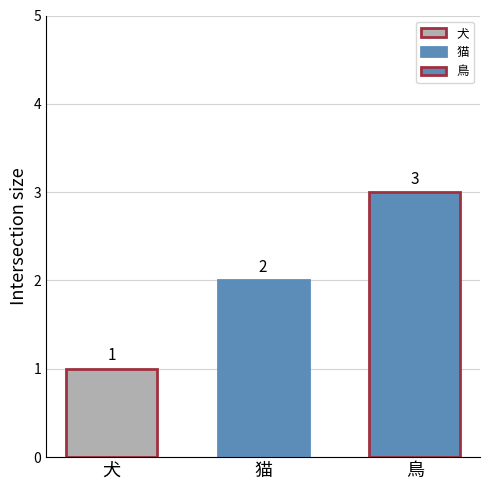

Does the chart contain stacked bars?

No